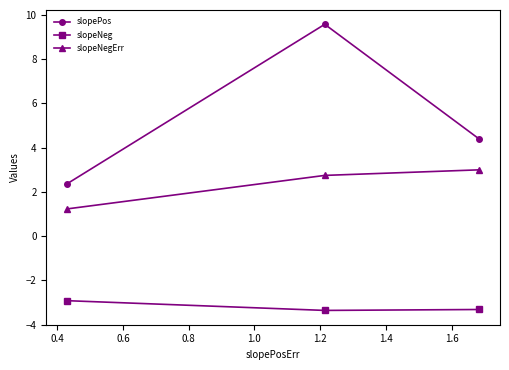

Rank the series by their maximum value, from lowest to highest.

slopeNeg, slopeNegErr, slopePos